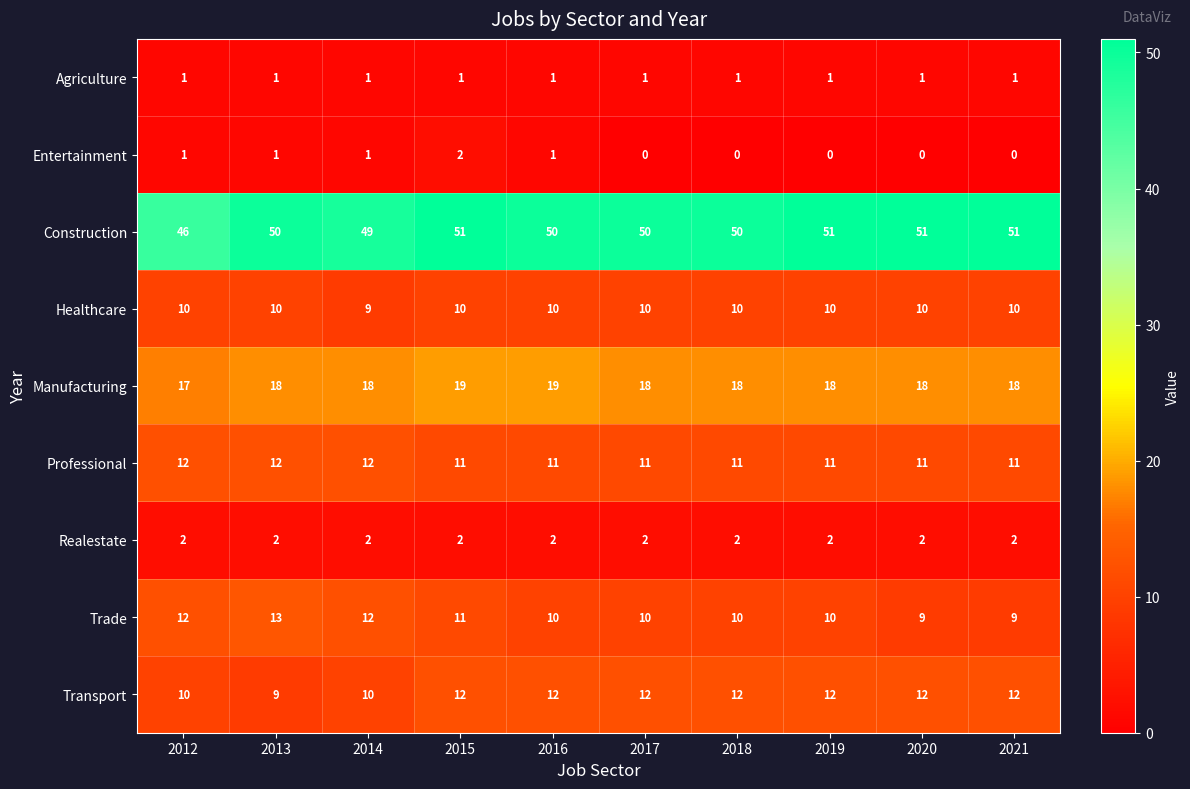

What is the difference between the highest and lowest values at 2016?

49